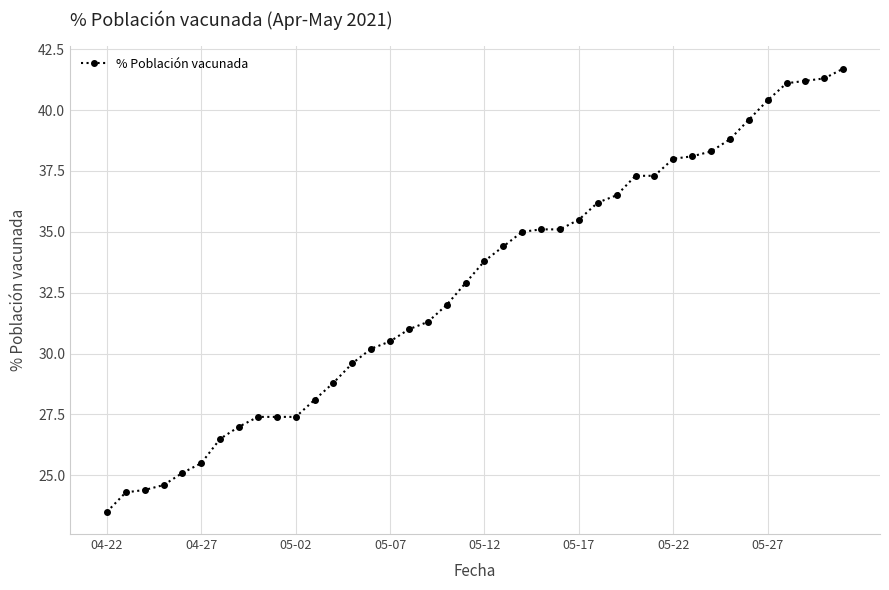

What is the smallest value displayed?

23.5